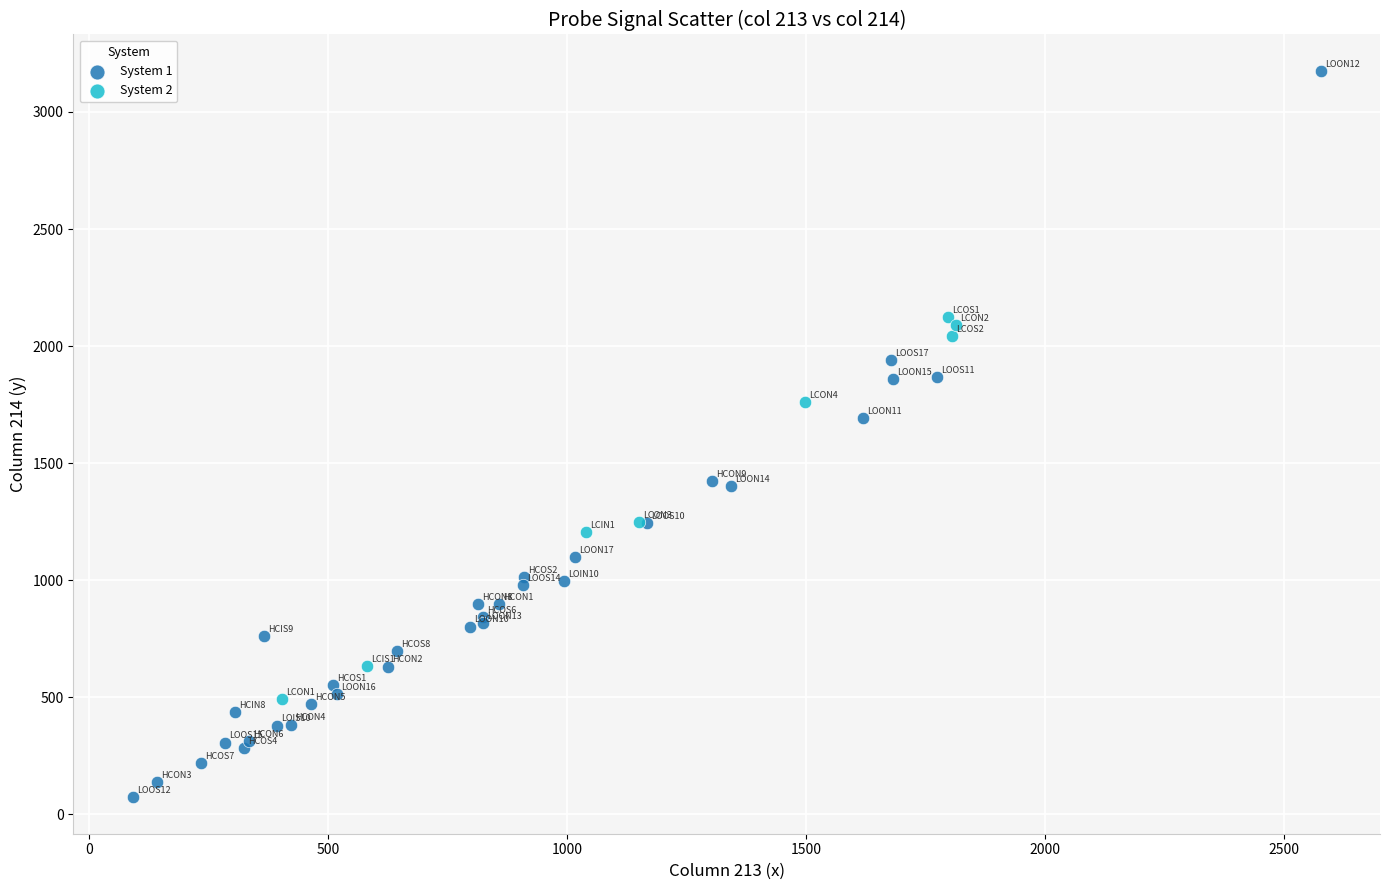

Which series reaches the minimum Y coordinate?

System 1